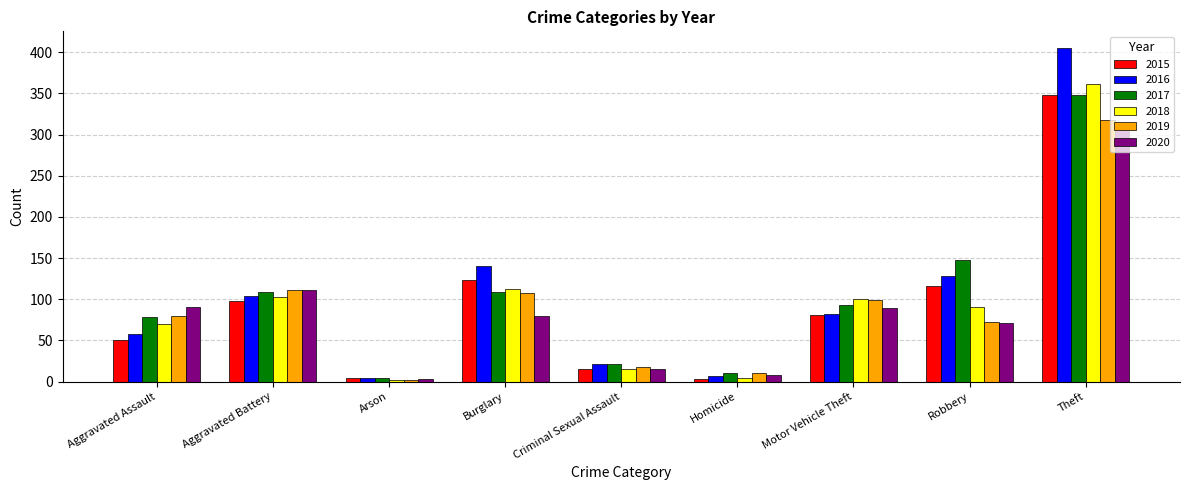

Which series changed the most between Aggravated Assault and Theft?

2016